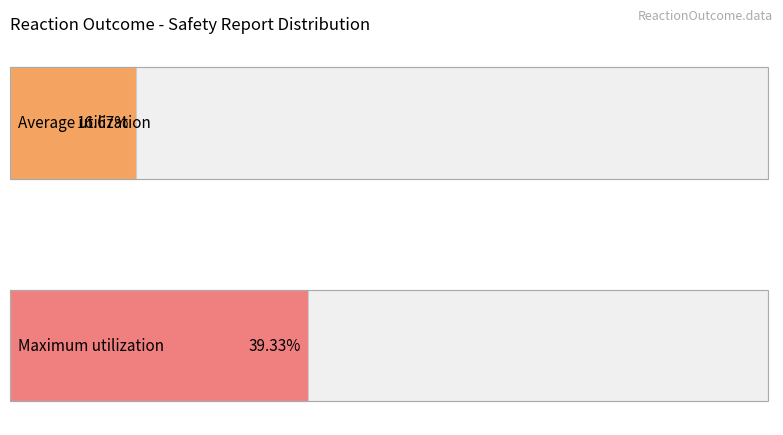

Is it true that reactionmeddraversionpt_mean equals 29.1 at 4?

False